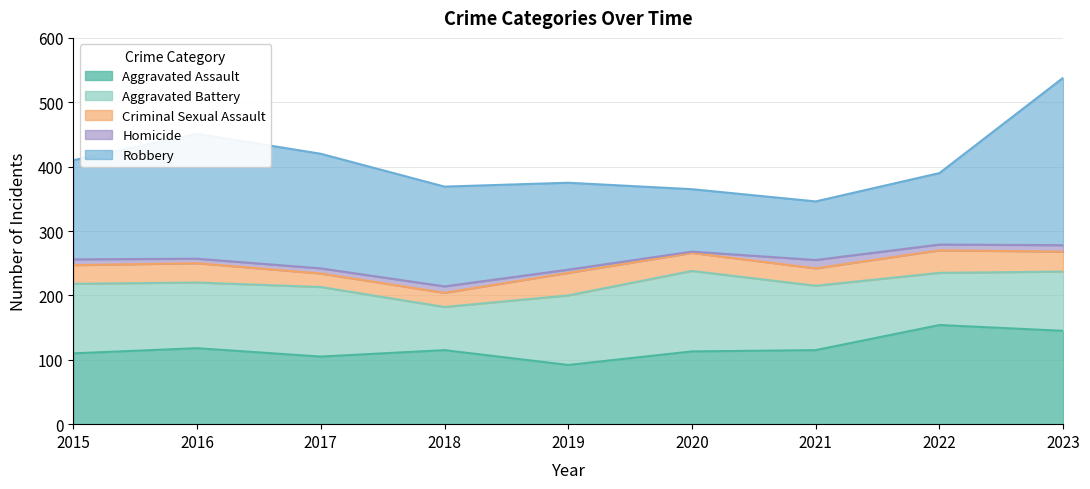

What is the difference between the maximum and second lowest values in the Aggravated Assault series?

49